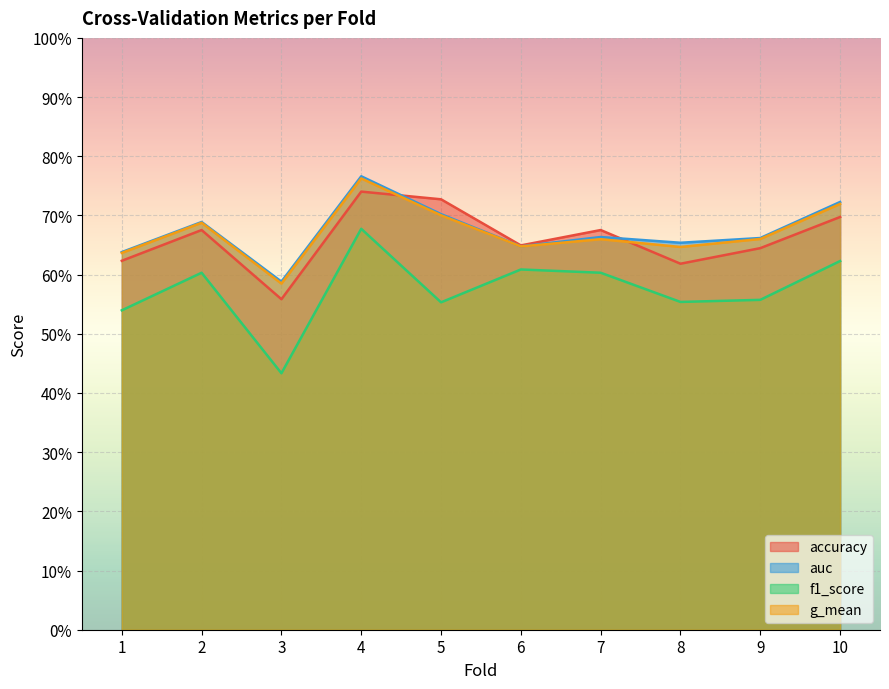

What is the value of the g_mean point at the 8th from the left?

0.6